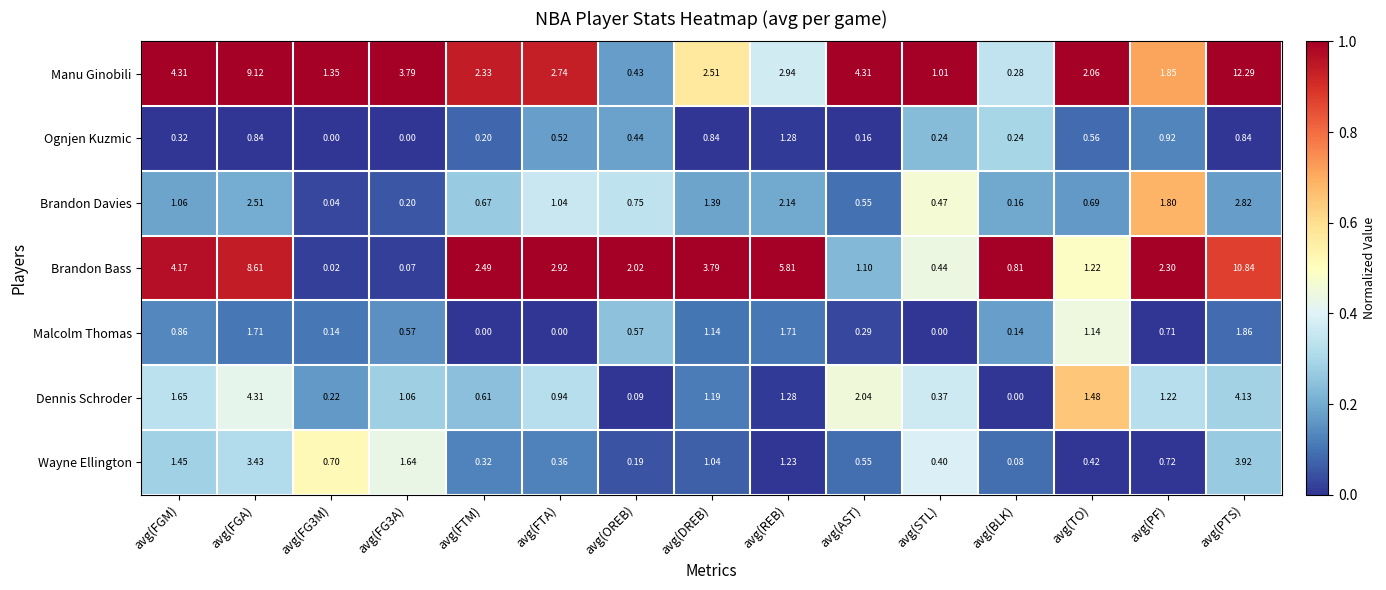

How many series are shown in this chart?

7